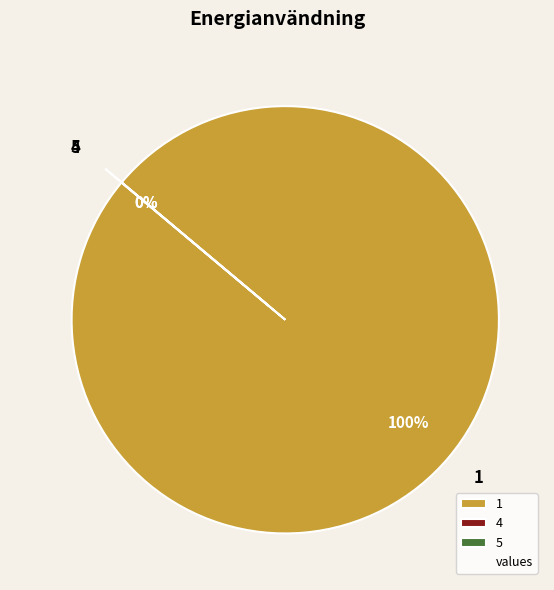

Rank the categories by value from highest to lowest.

1, 4, 5